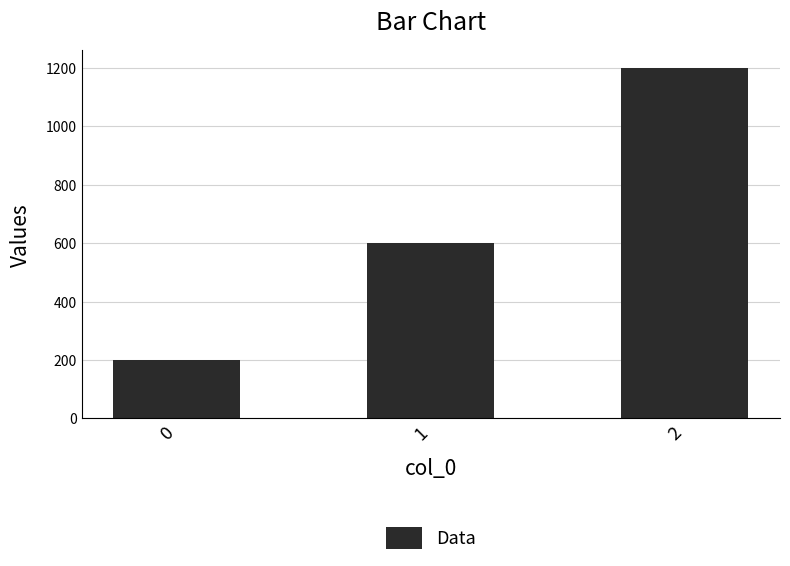

What is the average value?

667